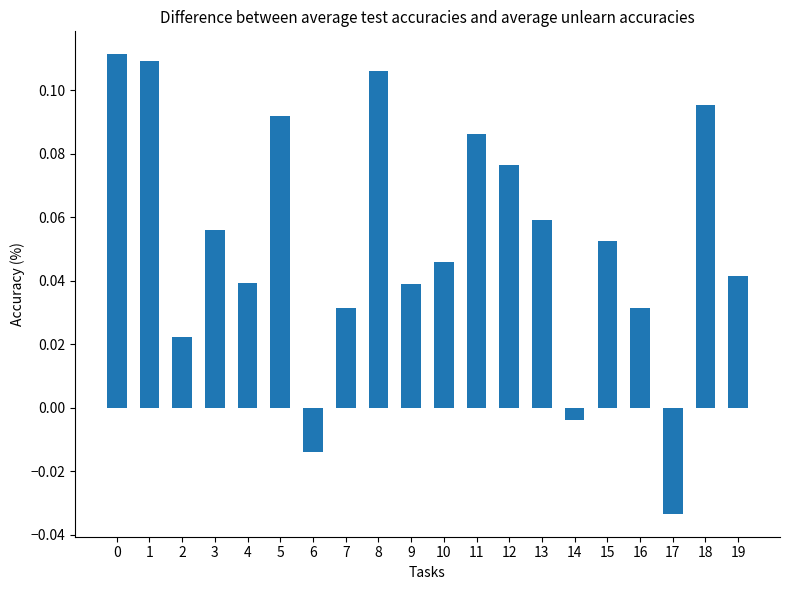

True or false: the data shows -0.1 at 17.

False